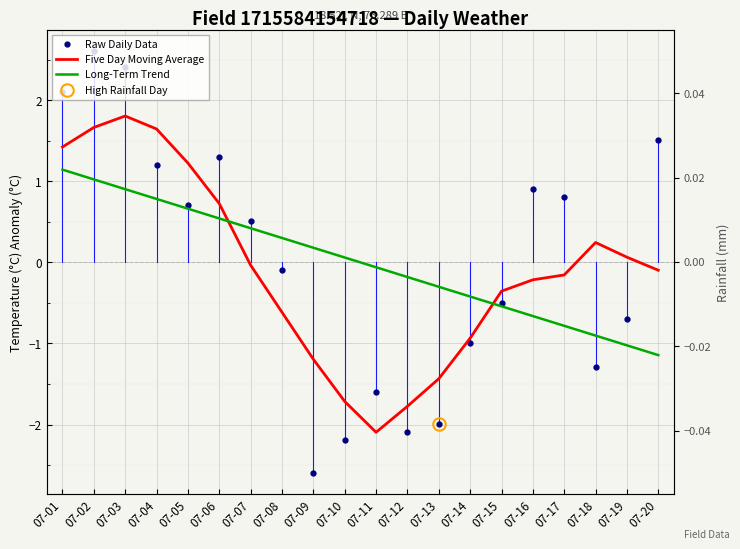

True or false: Raw Daily Data has a value of 2.4 at 07-03.

True